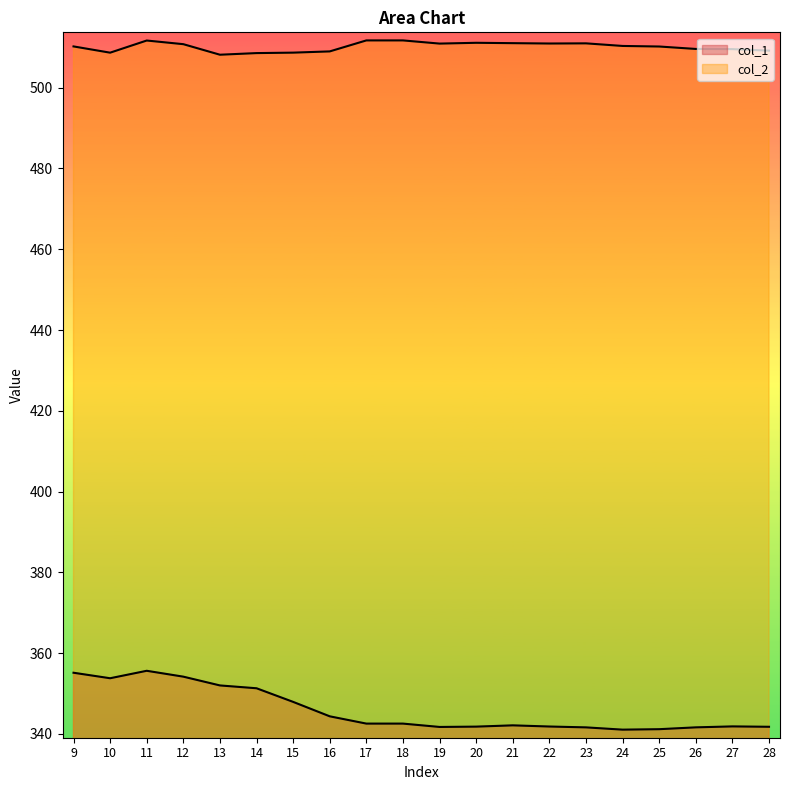

The value of col_2 at 15 is 185.7. True or false?

False